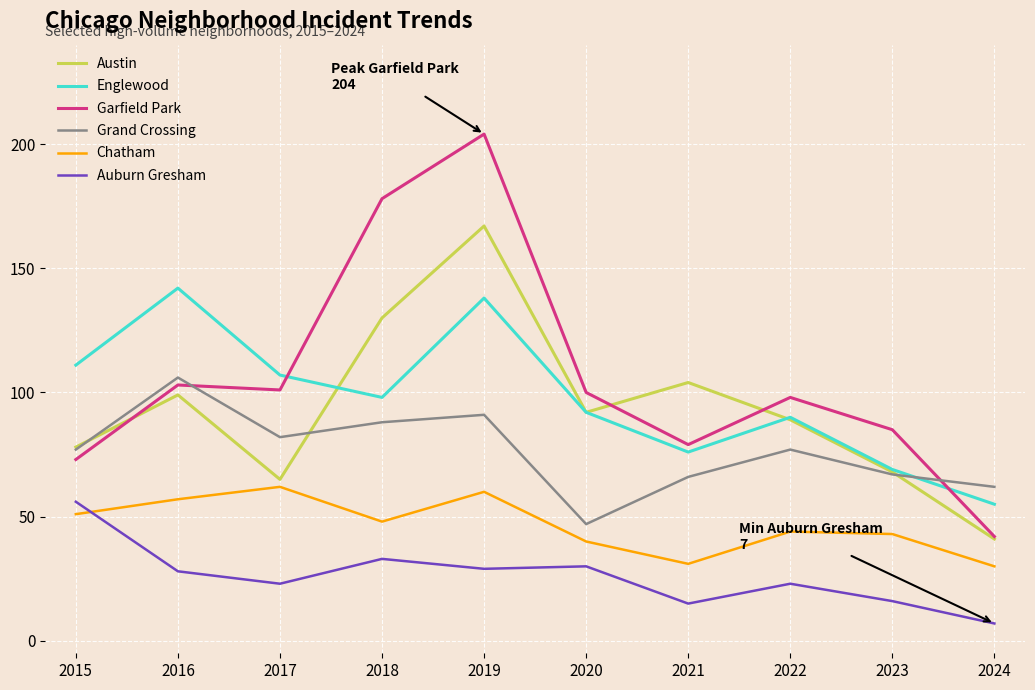

At which category is the sum across all series the highest?

2019